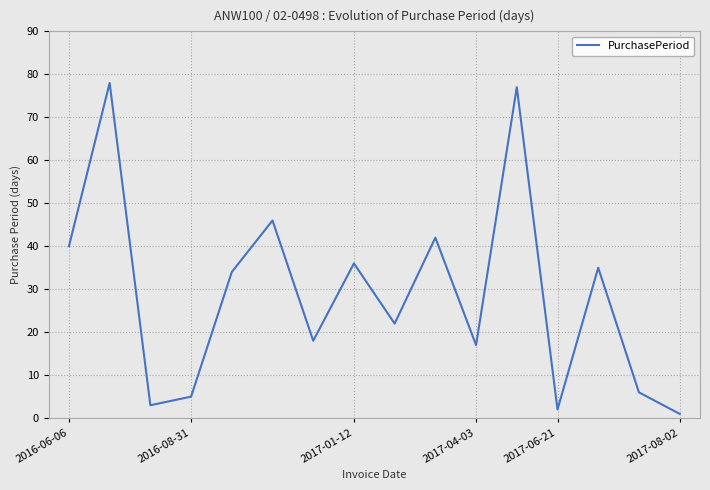

What is the maximum value shown in the chart?

78